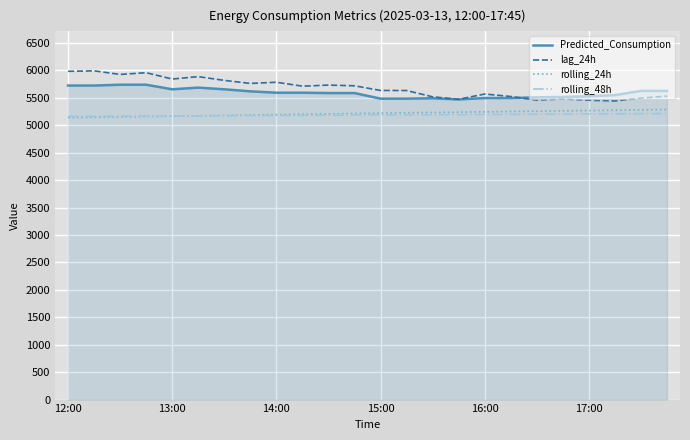

What is the minimum value for Predicted_Consumption?

5471.3